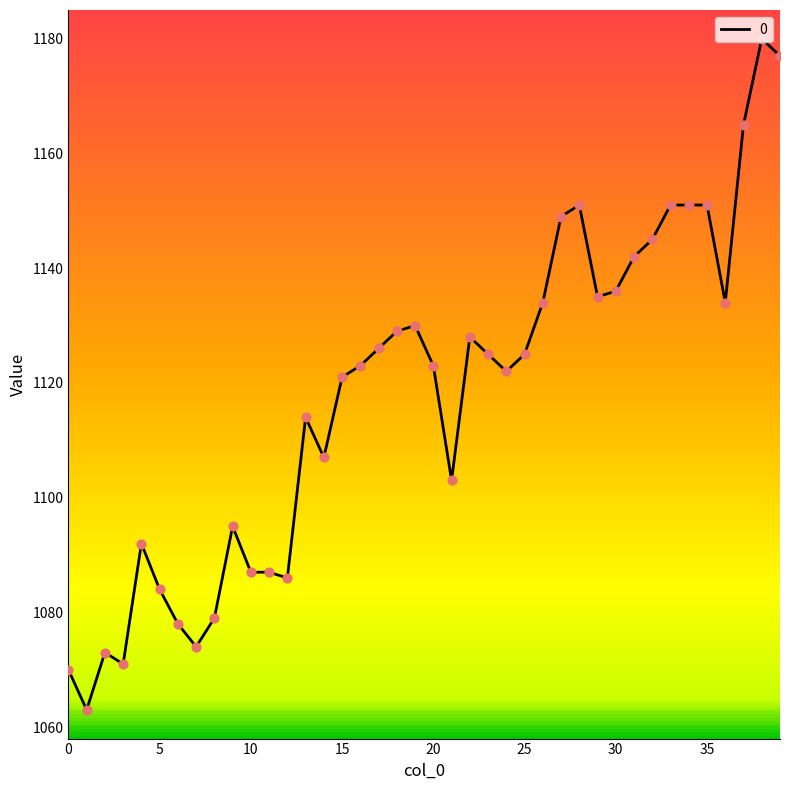

What is the minimum value shown in the chart?

1063